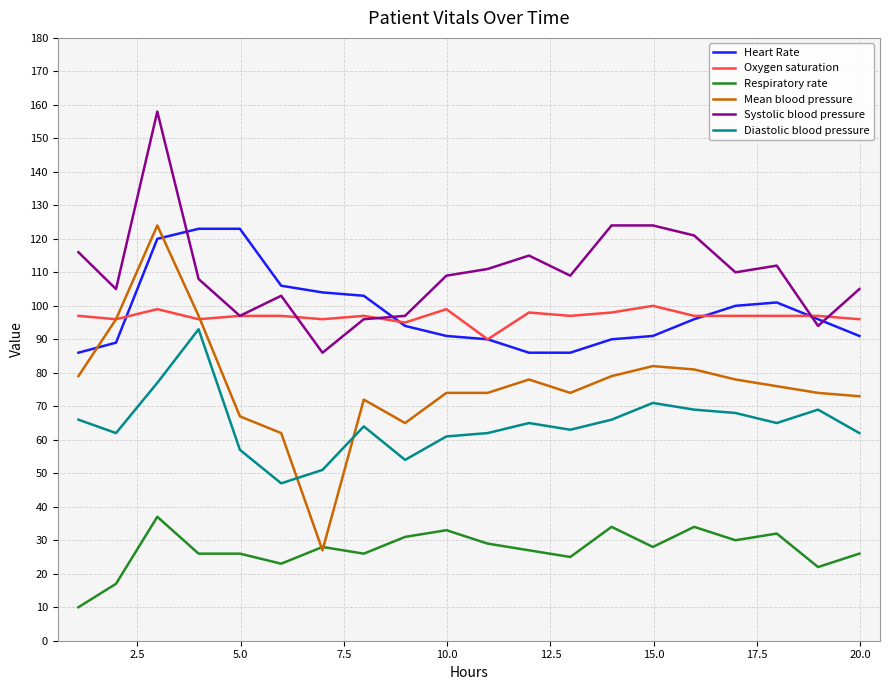

Which series has the largest total across all categories?

Systolic blood pressure